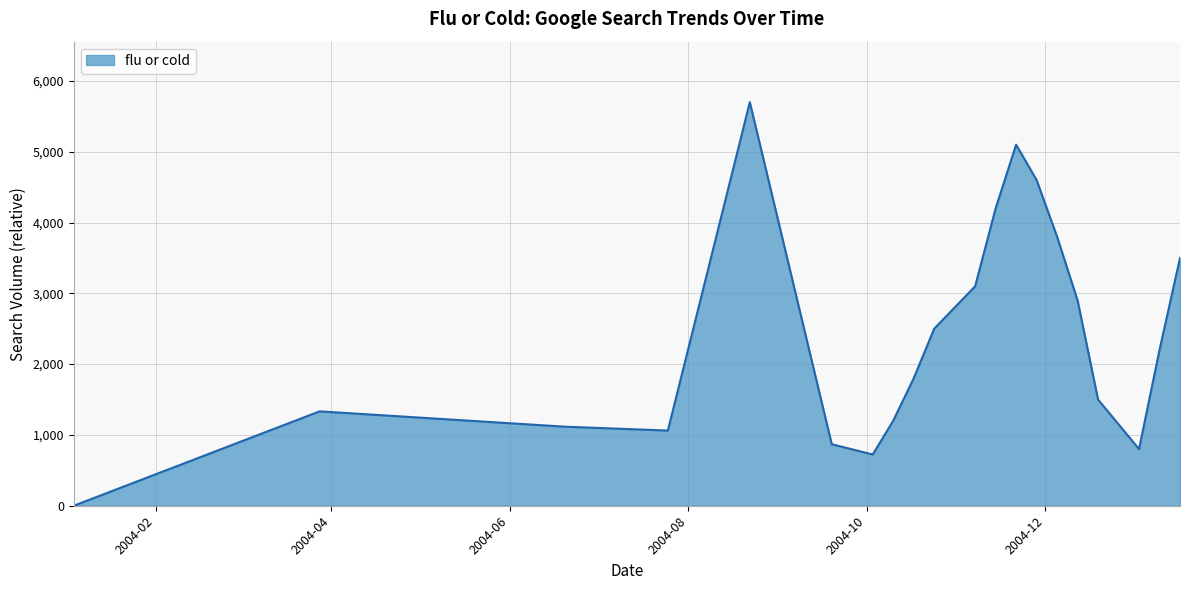

What is the greatest value displayed?

5699.6